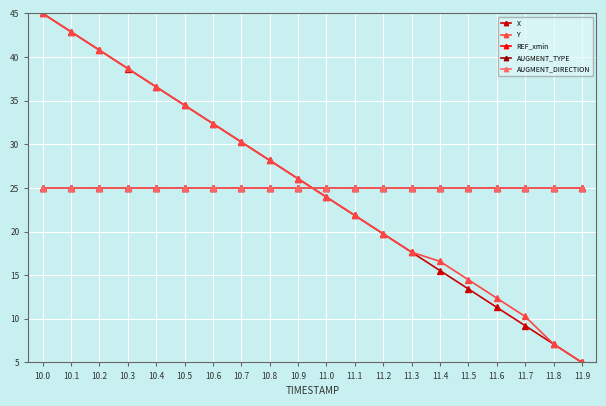

Rank the series by their maximum value, from lowest to highest.

REF_xmin, AUGMENT_TYPE, AUGMENT_DIRECTION, X, Y